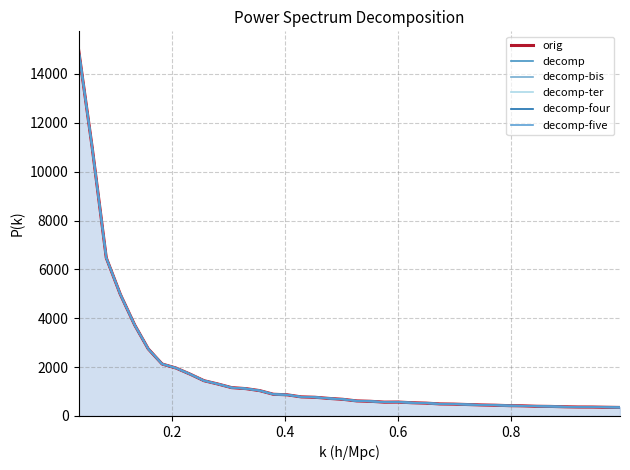

In decomp-five, how many points are higher than both neighbors (excluding endpoints)?

1